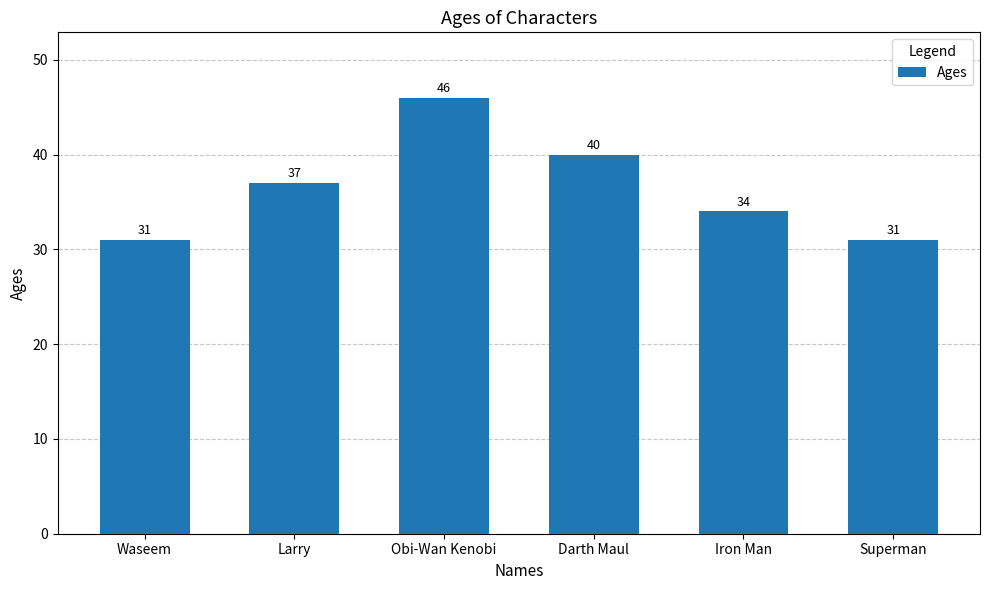

What is the greatest value displayed?

46